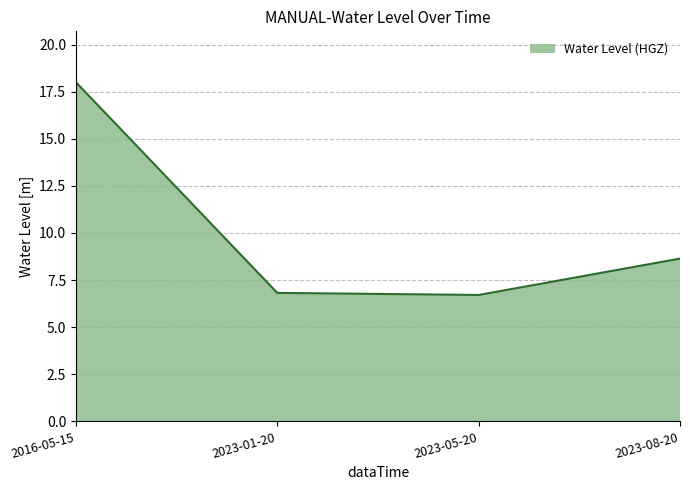

What is the ratio of the value at 2023-01-20 to the value at 2023-08-20?

0.8